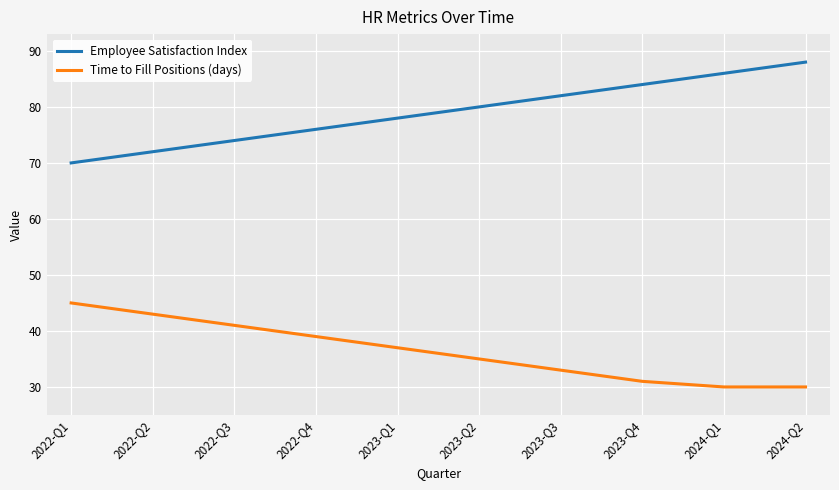

At which label does Time to Fill Positions (days) reach its peak?

2022-Q1